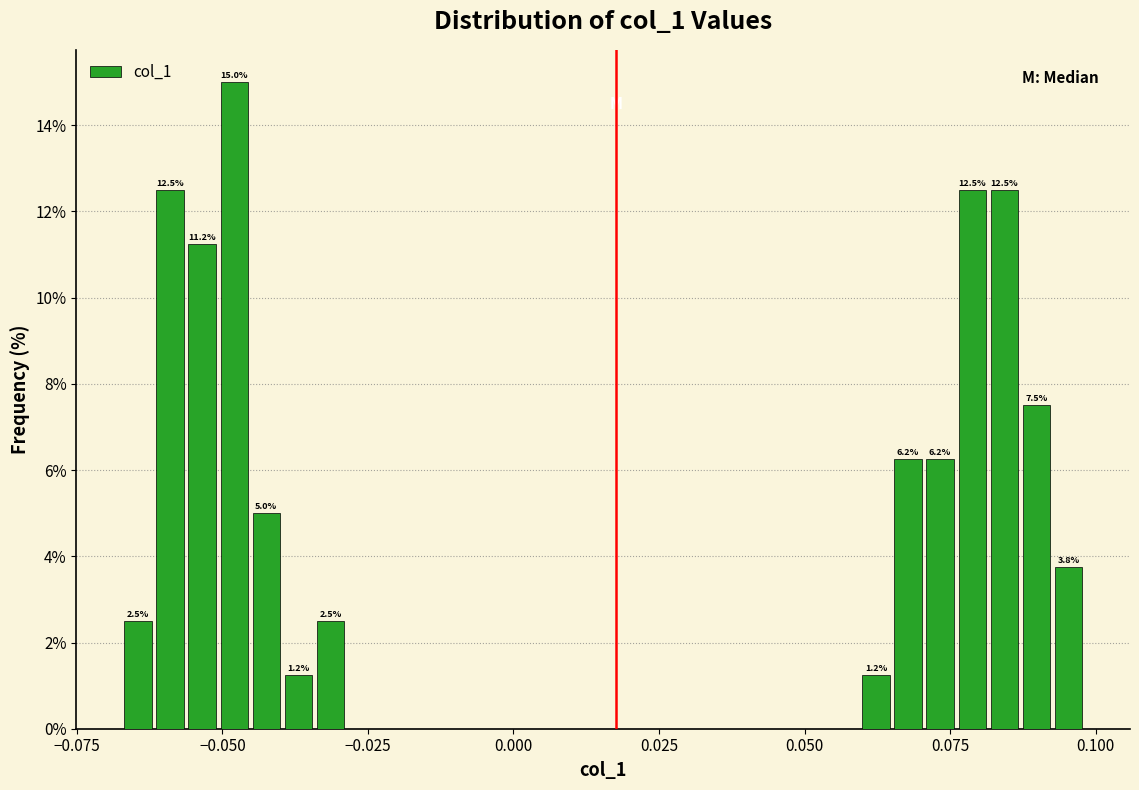

Around what value on the x-axis is the tallest bar? Give the approximate position of its centre, as read against the axis.

-0.050